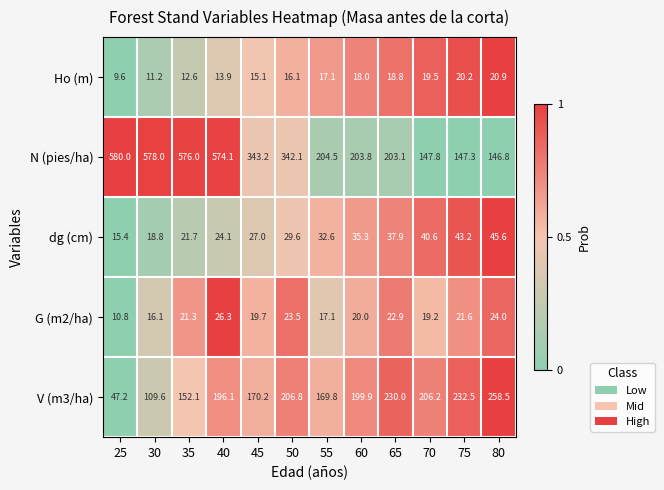

What is the difference between the second highest and minimum values in the G (m2/ha) series?

13.2